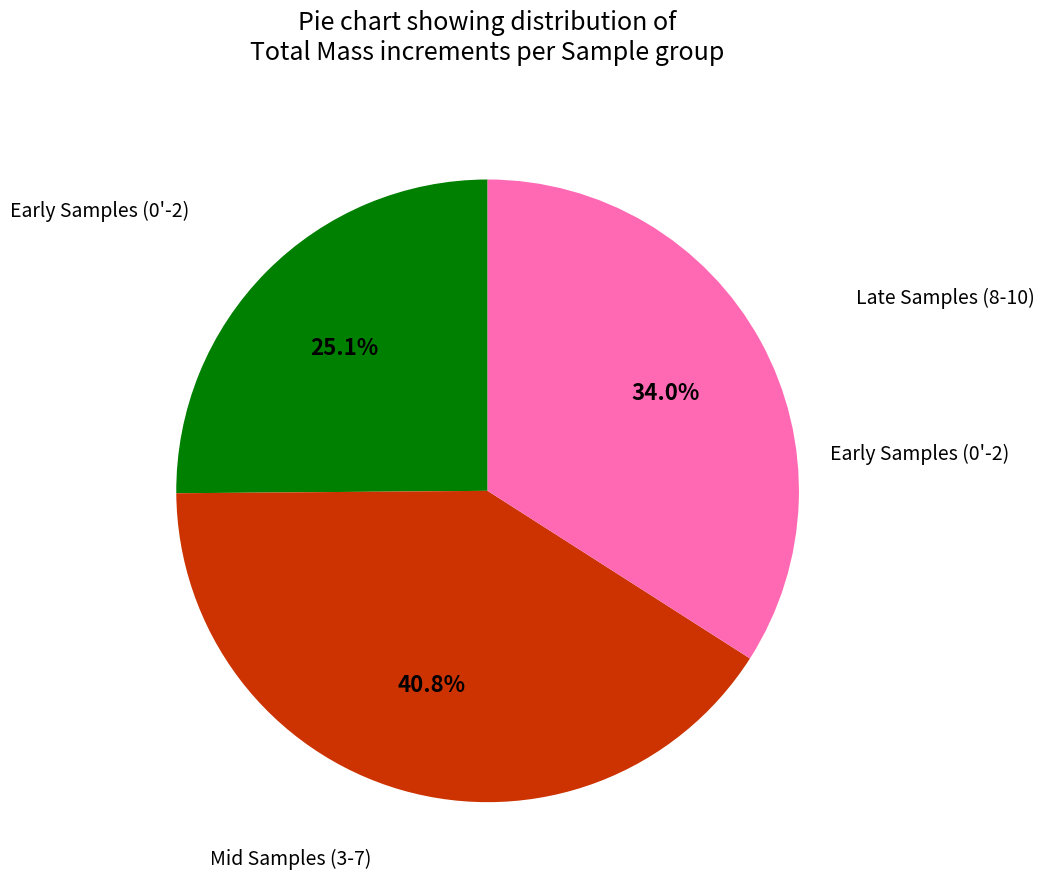

Is there any slice that represents more than half of the pie?

No